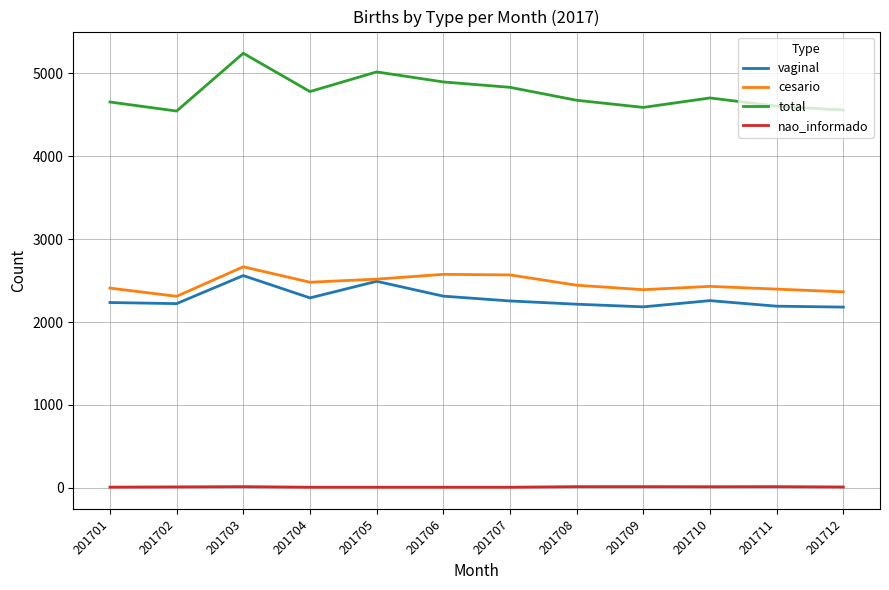

How many lines are shown in the chart?

4